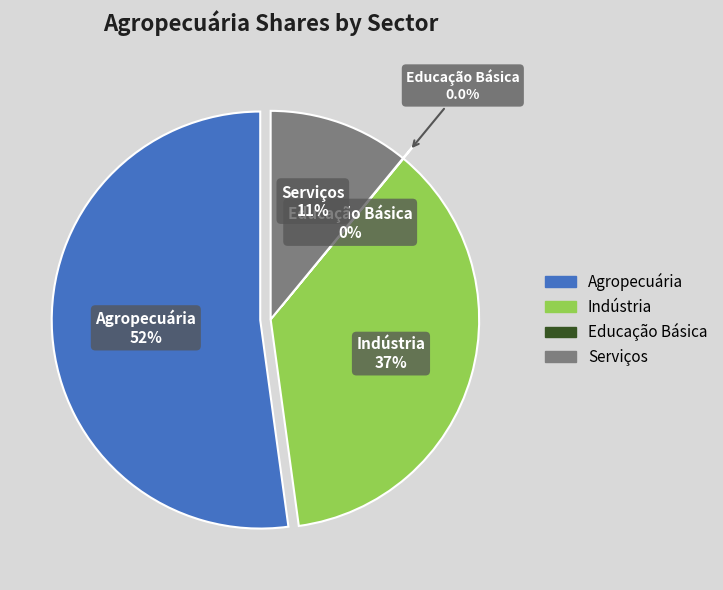

What percentage do Indústria and Educação Básica together represent?

36.9%